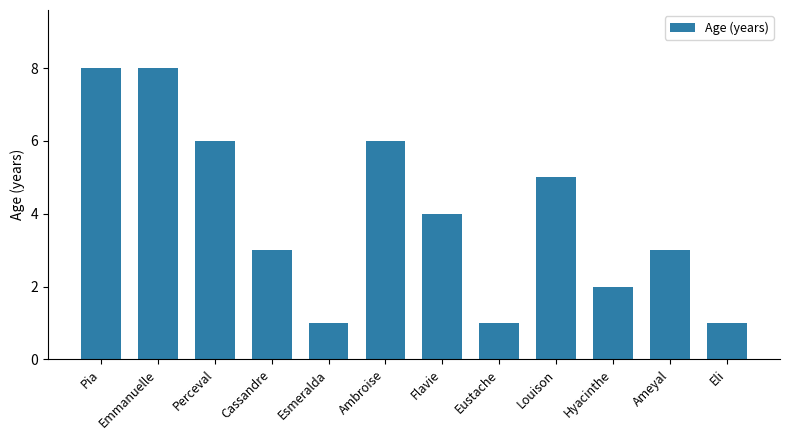

How many distinct data groups are displayed?

1